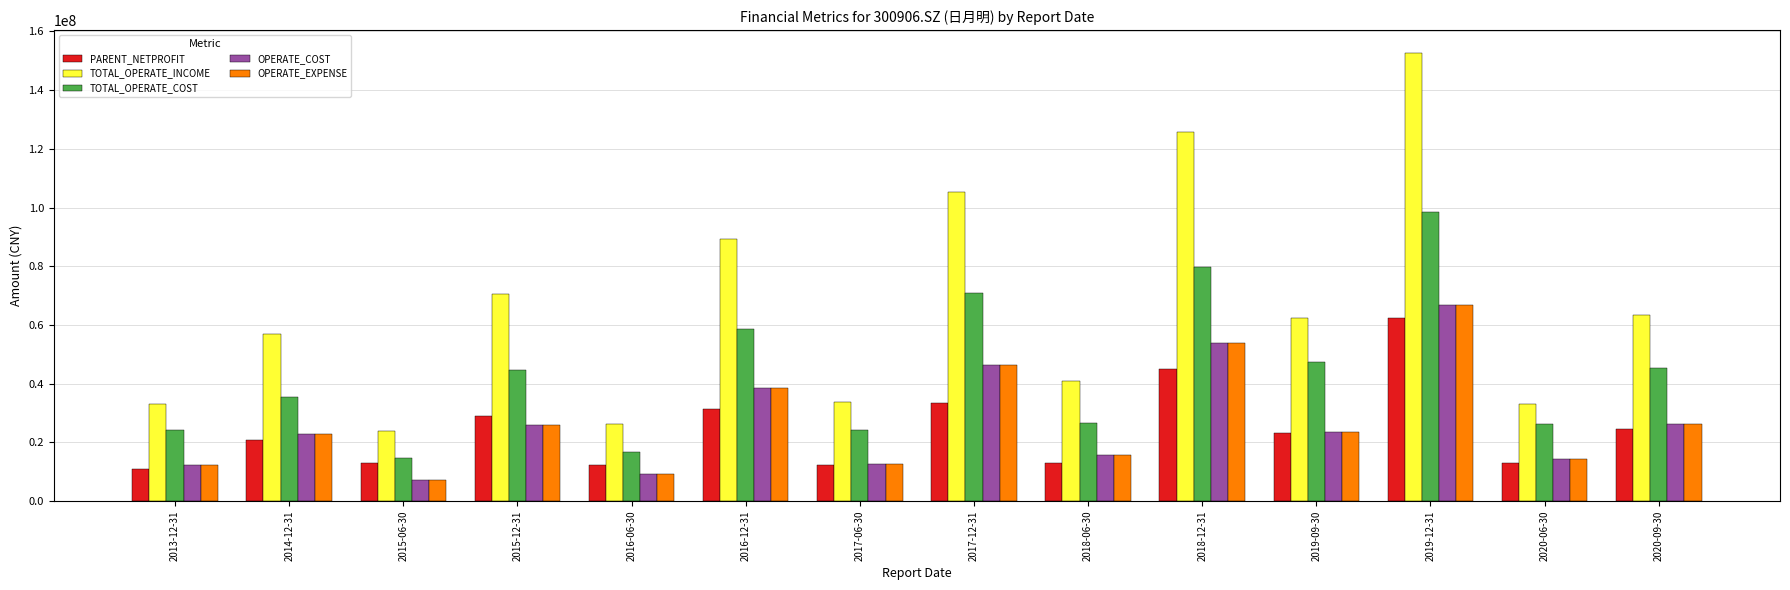

How many categories are shown in the chart?

14